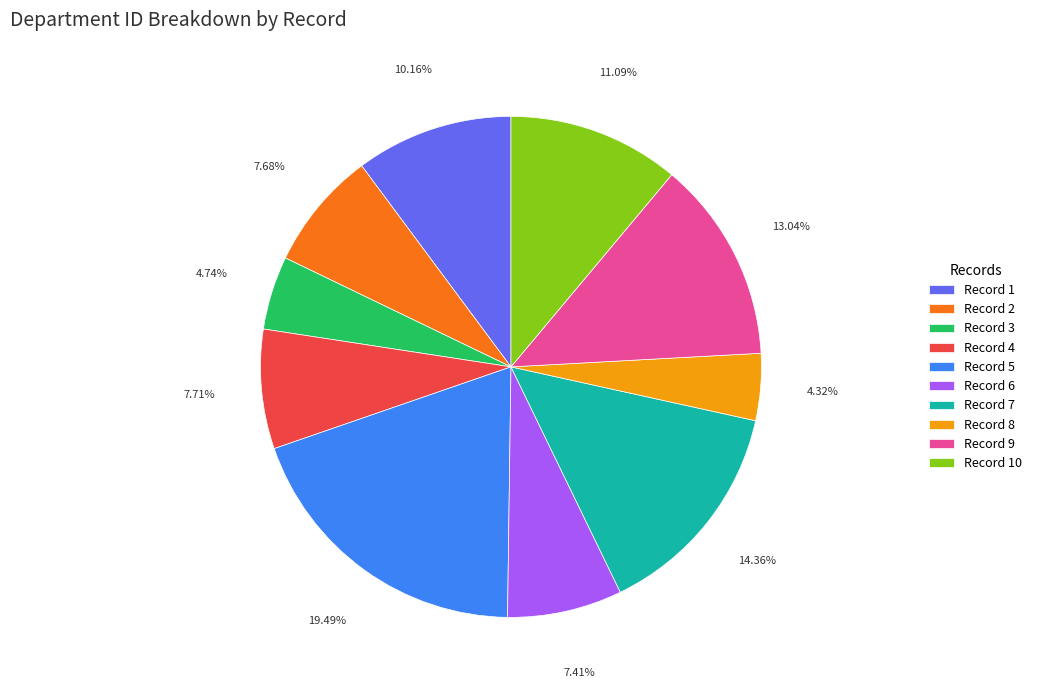

Is there any slice that represents more than half of the pie?

No